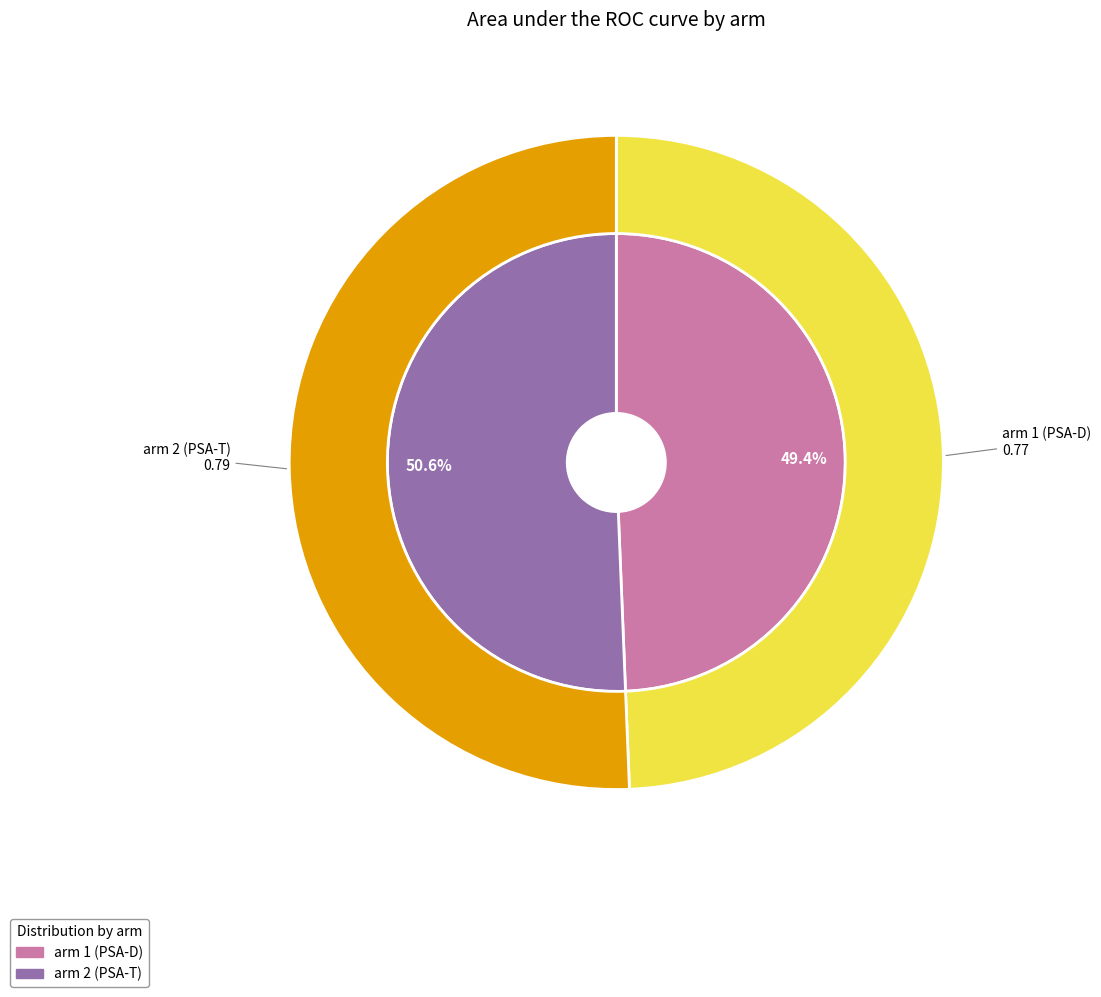

How much of the chart is everything except arm 1 (PSA-D)?

50.6%